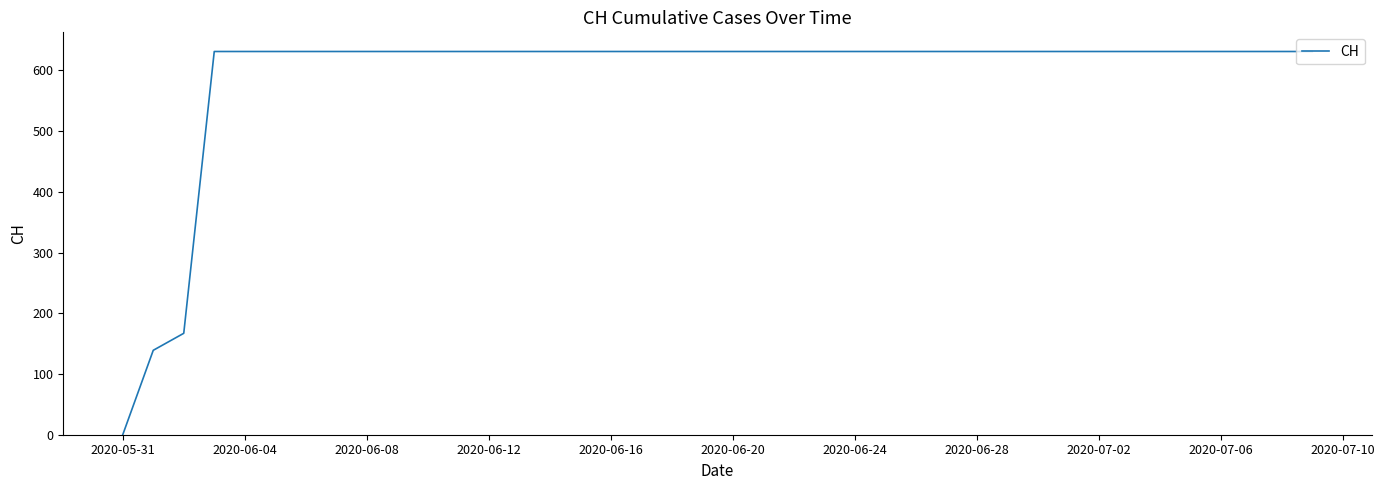

What is the sum of all values?

23653